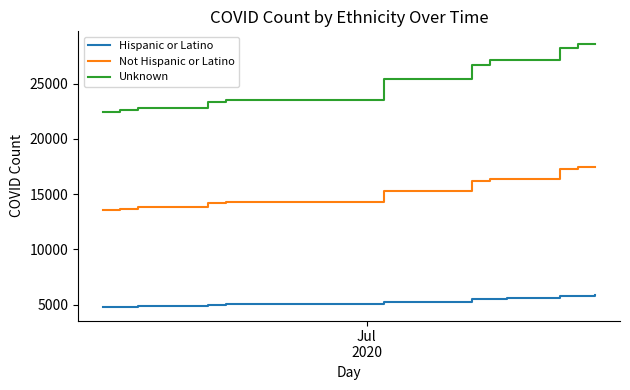

How many data points in Not Hispanic or Latino are less than 16375?

7